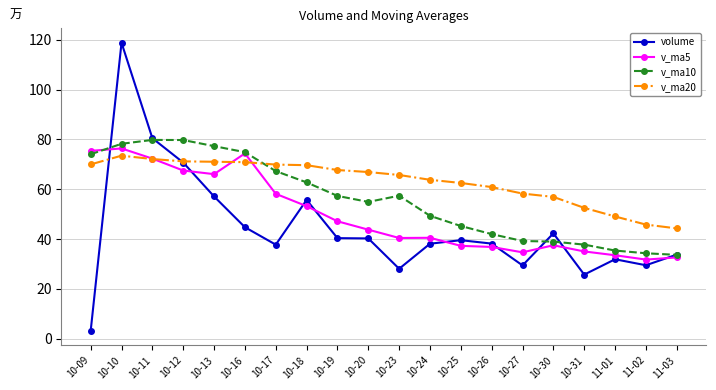

How many interior local valleys does the volume series have?

5